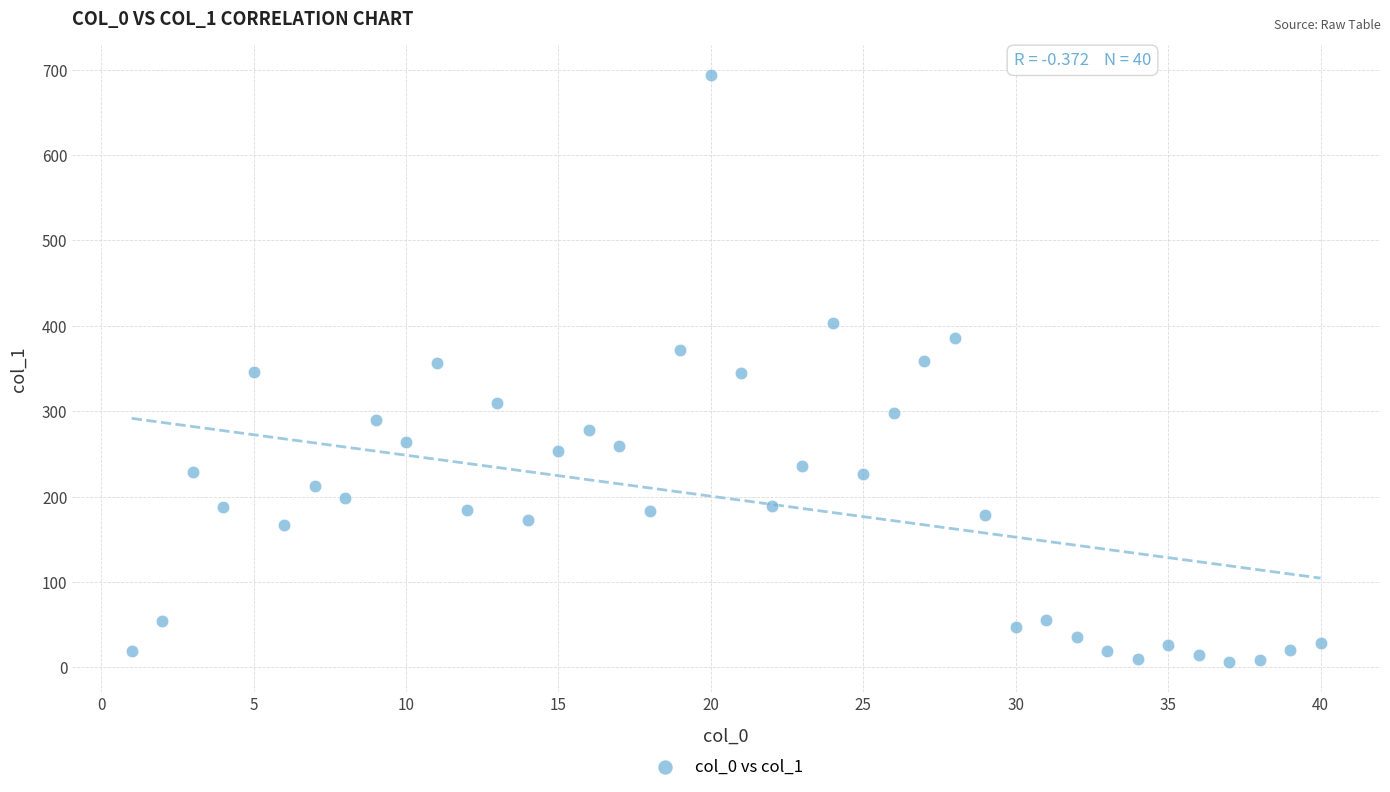

What is the range of X values (max minus min)?

39